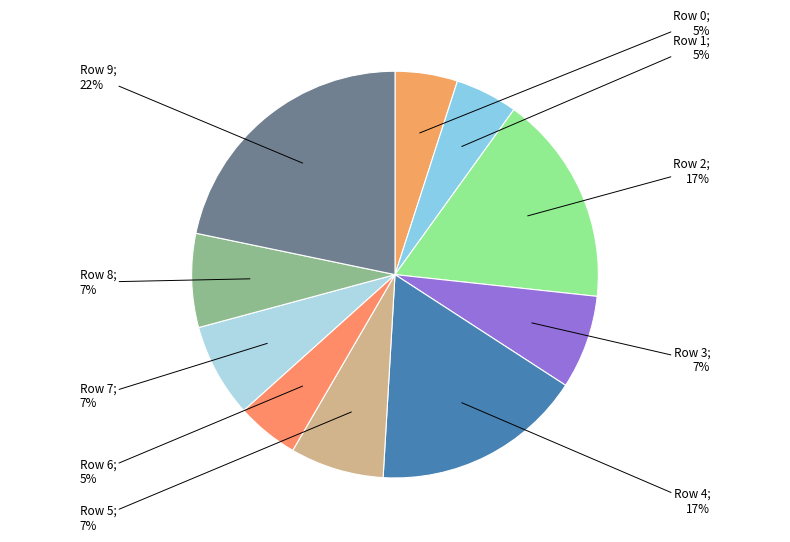

How many segments does this pie chart have?

10